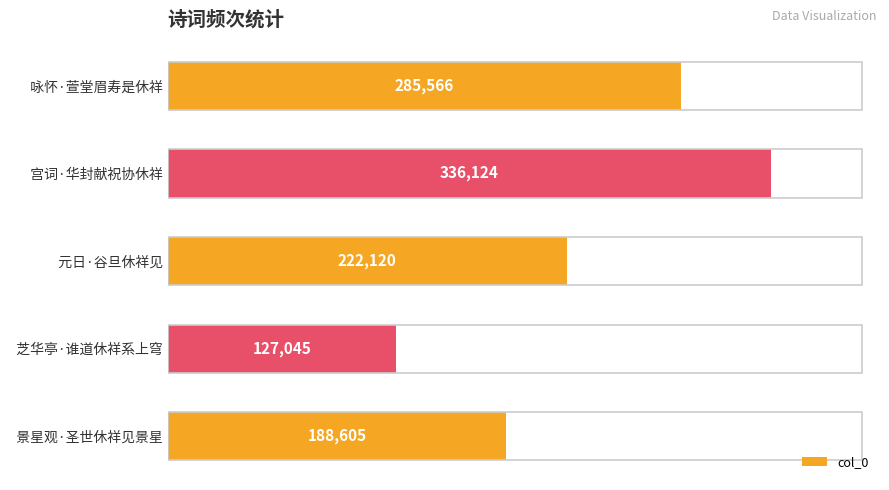

What is the difference between the maximum and second lowest values?

147519